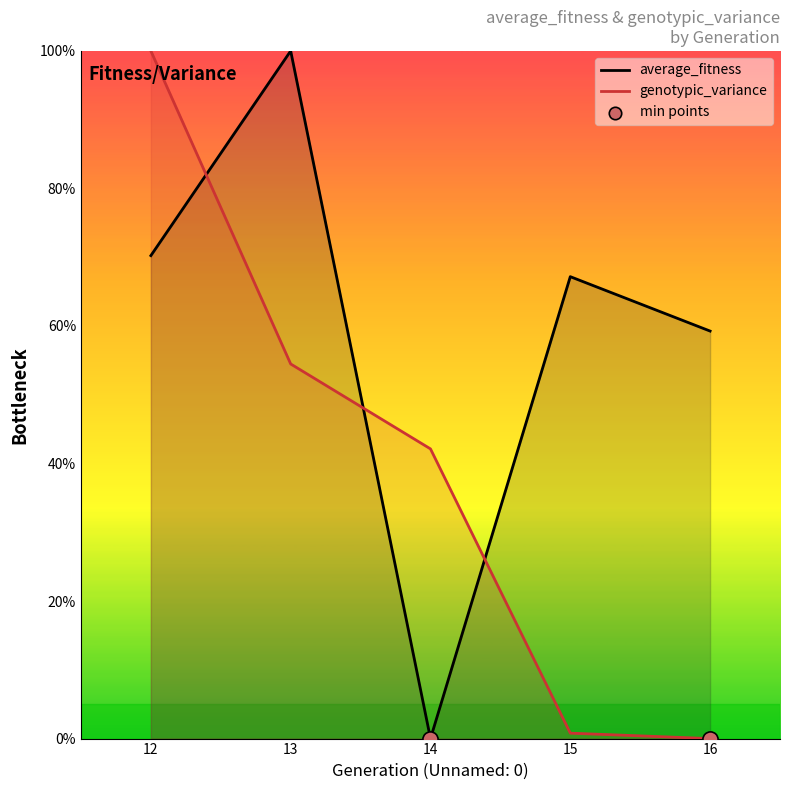

Which series contains the highest Y value?

average_fitness